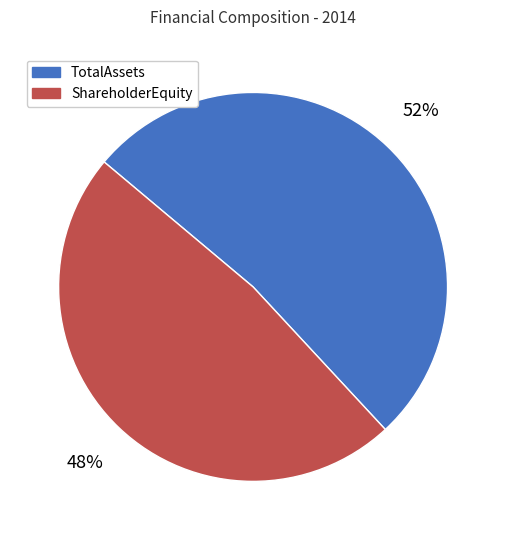

Which has a higher value, TotalAssets or ShareholderEquity?

TotalAssets